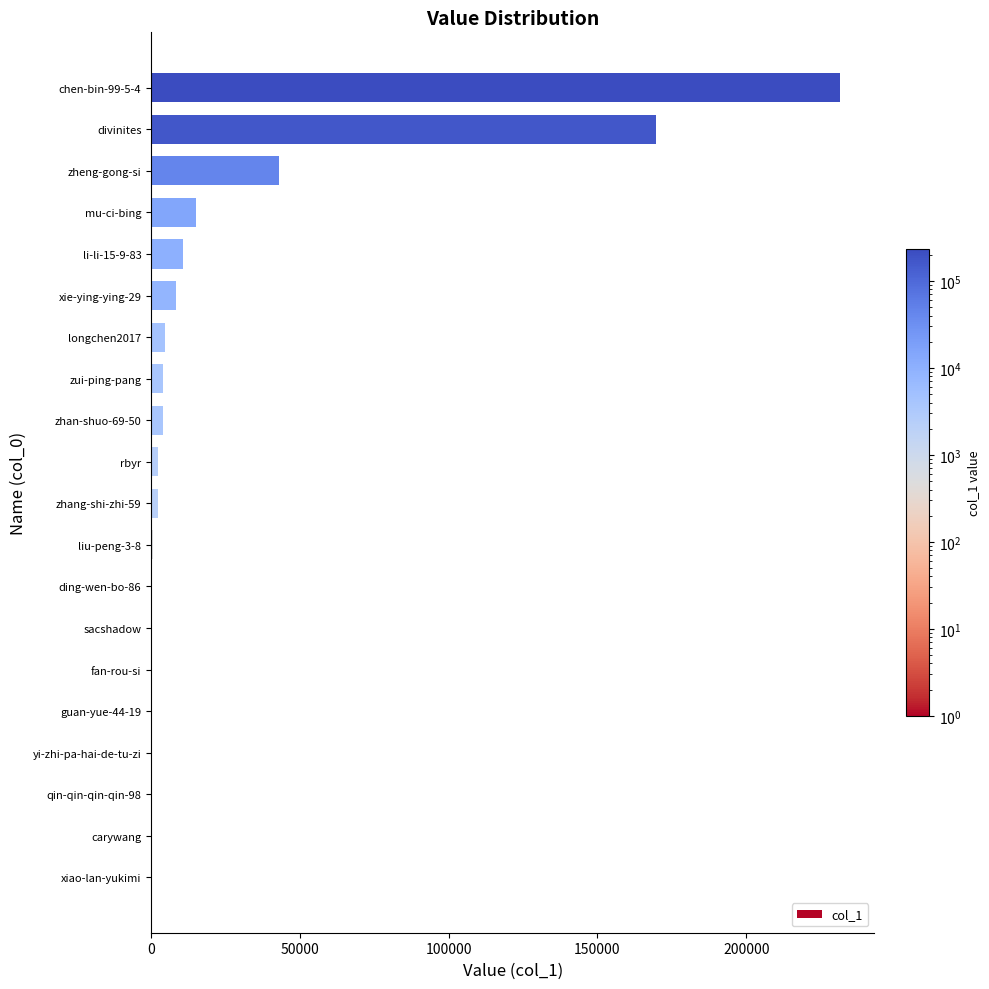

What is the sum of all values?

496396